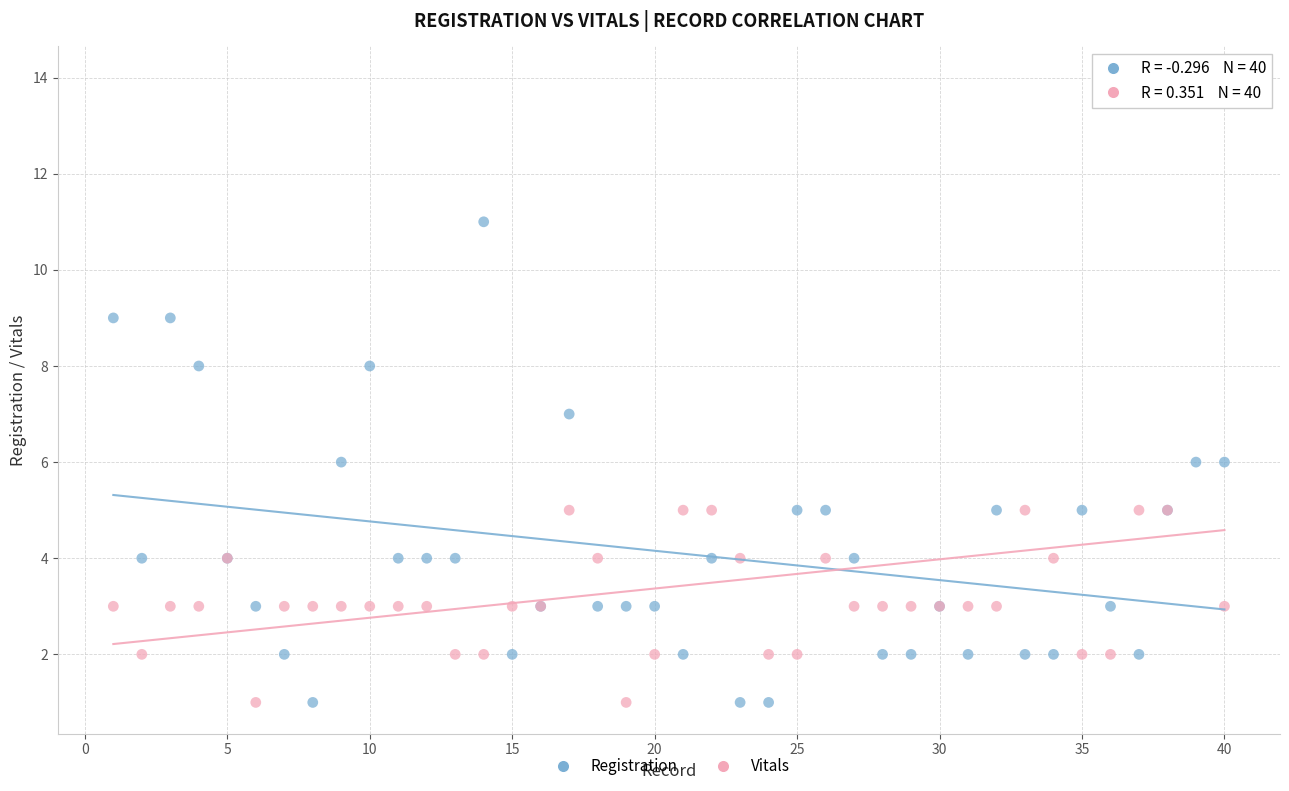

Which series contains the highest Y value?

Vitals